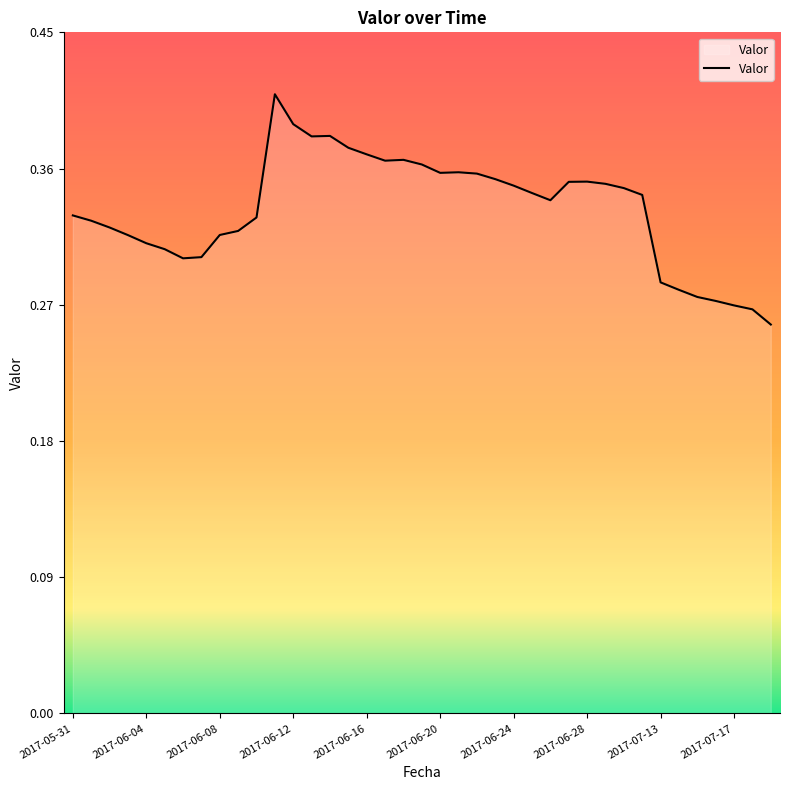

How many lines are shown in the chart?

1